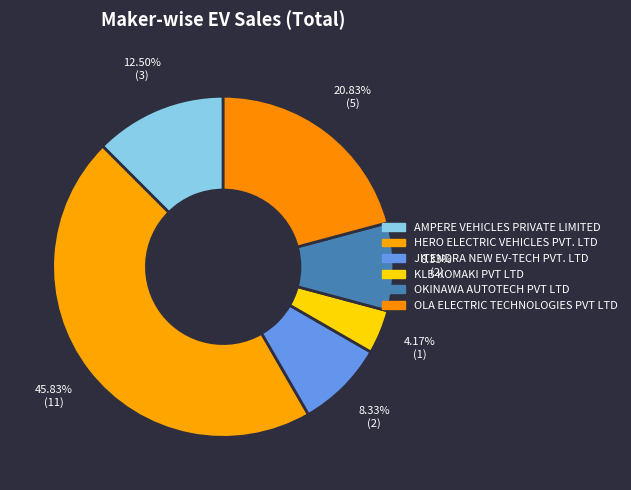

To the nearest percent, what percentage of the pie is AMPERE VEHICLES PRIVATE LIMITED?

12%